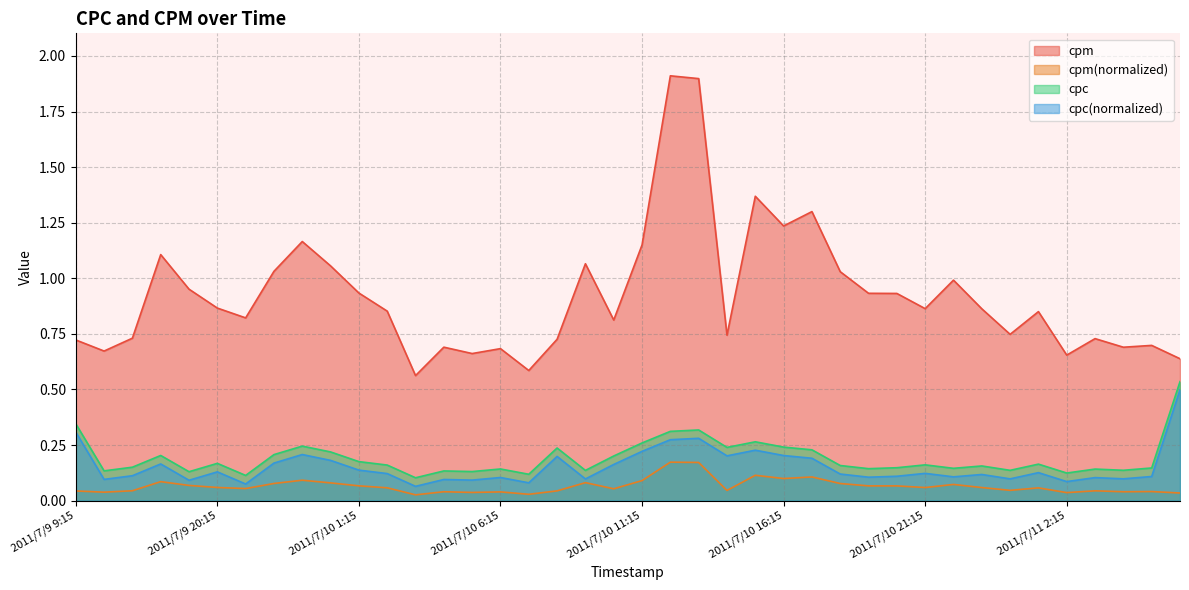

True or false: cpm has a value of 0.3 at 2011/7/10 5:15.

False